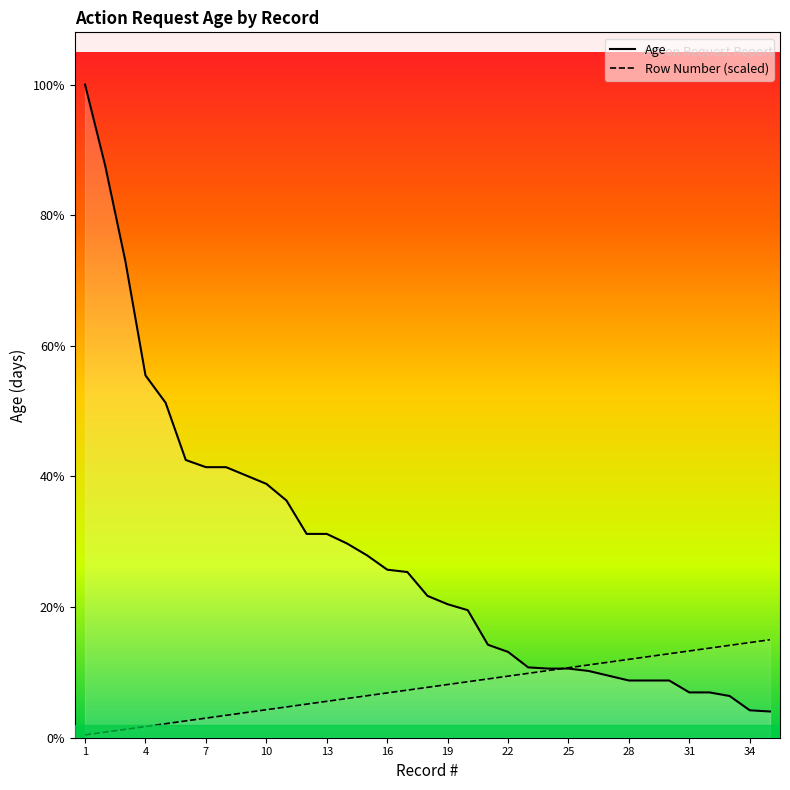

How many distinct data groups are displayed?

2